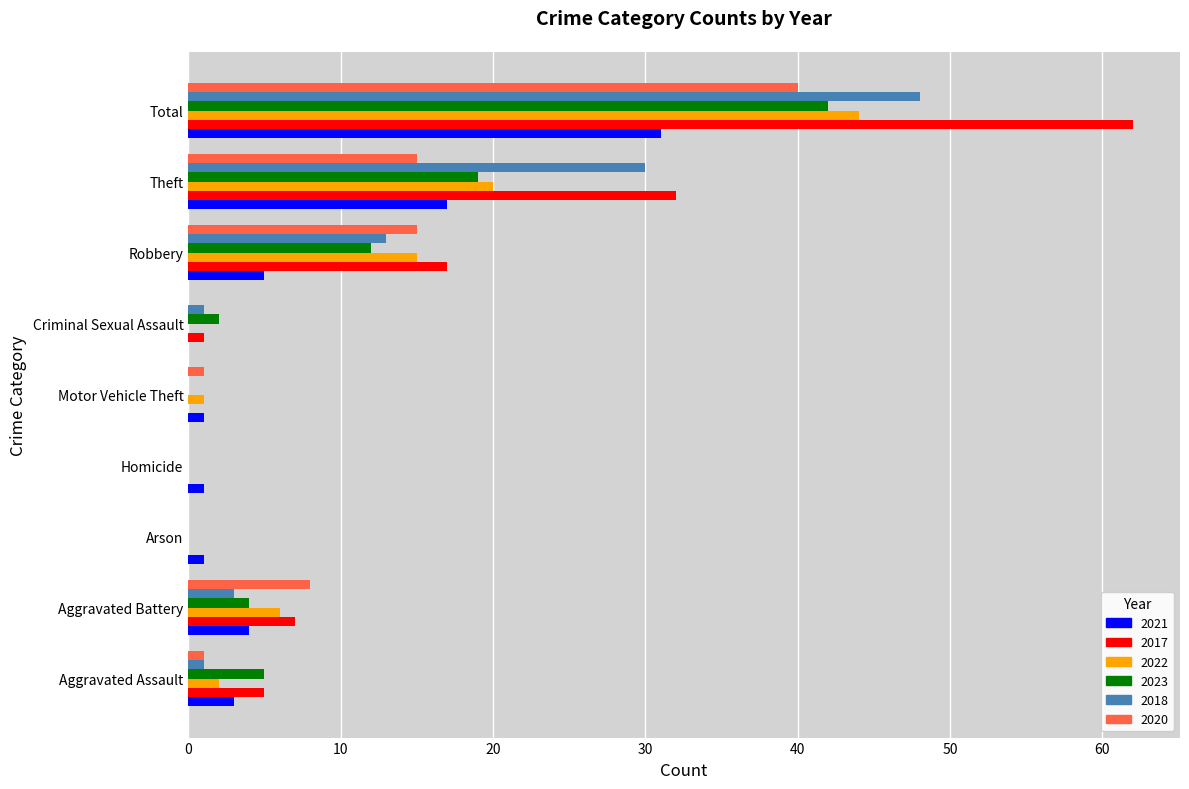

The value of 2020 at Aggravated Battery is 8. True or false?

True